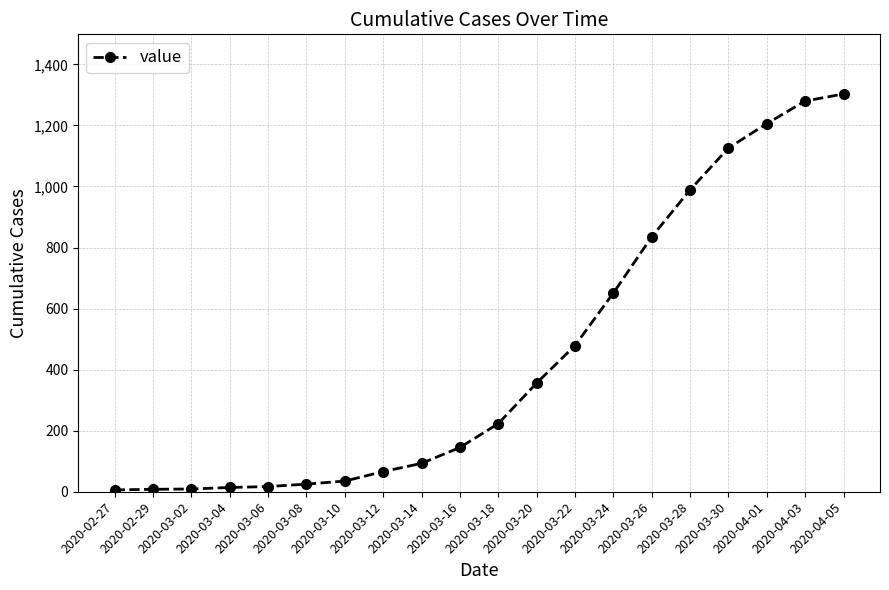

What is the difference between the second highest and second lowest values?

1272